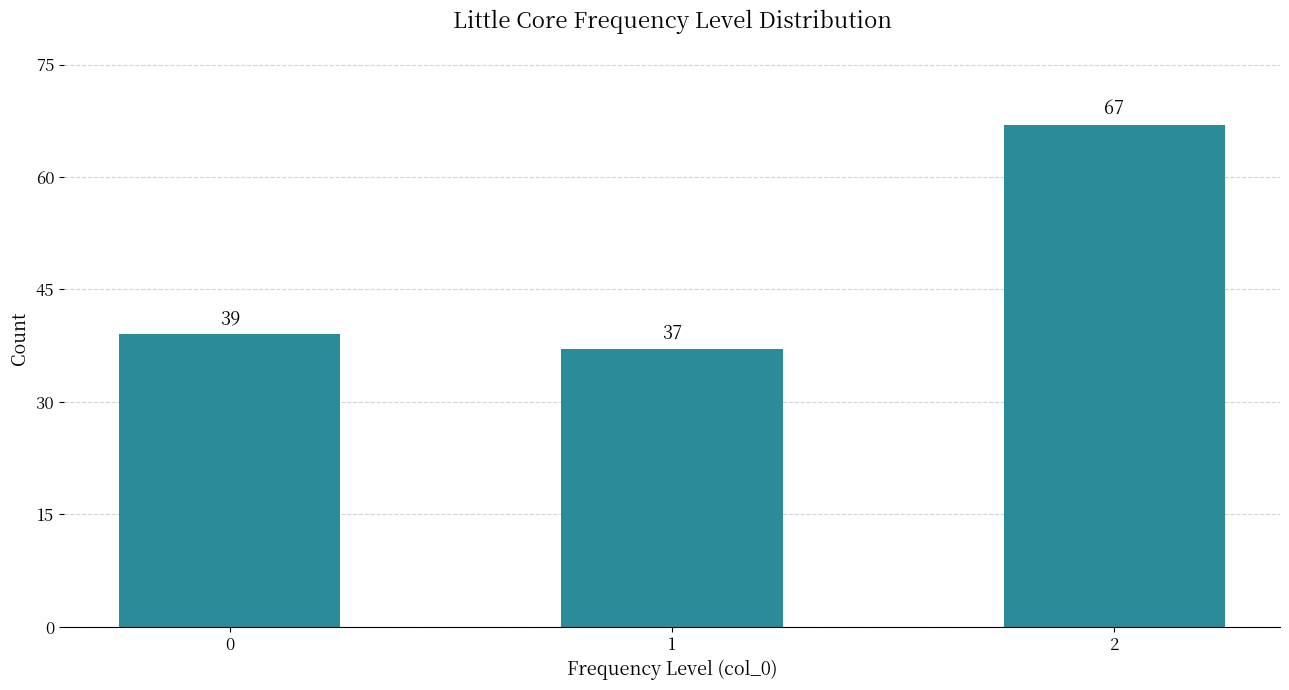

Reading left to right, what are all the values shown in this chart?

39	37	67